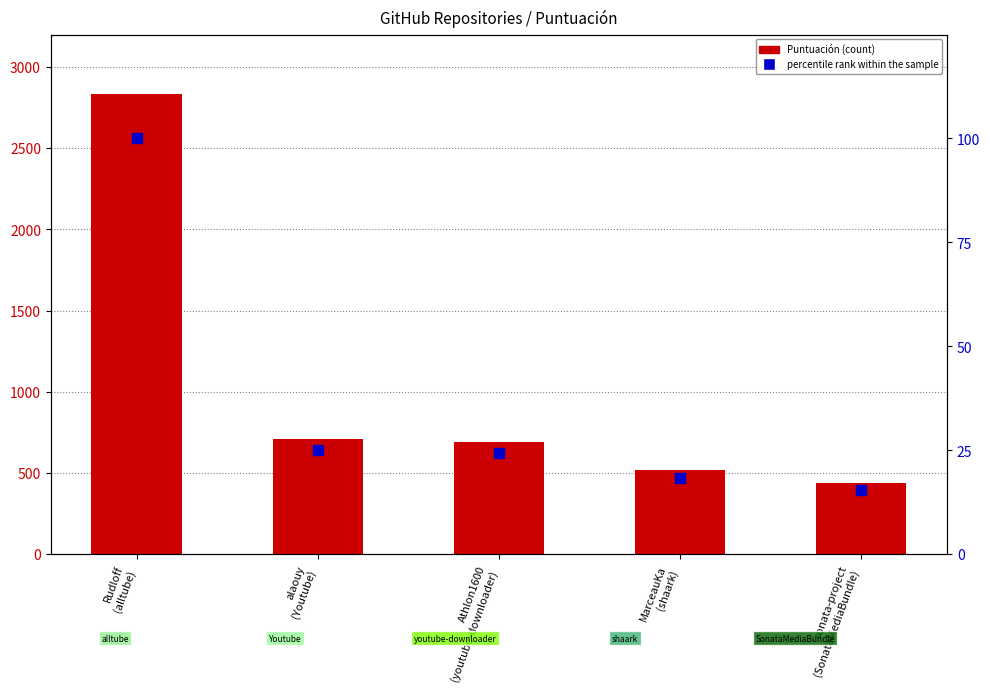

What are all the series names shown in the legend?

Puntuación, percentile rank within the sample